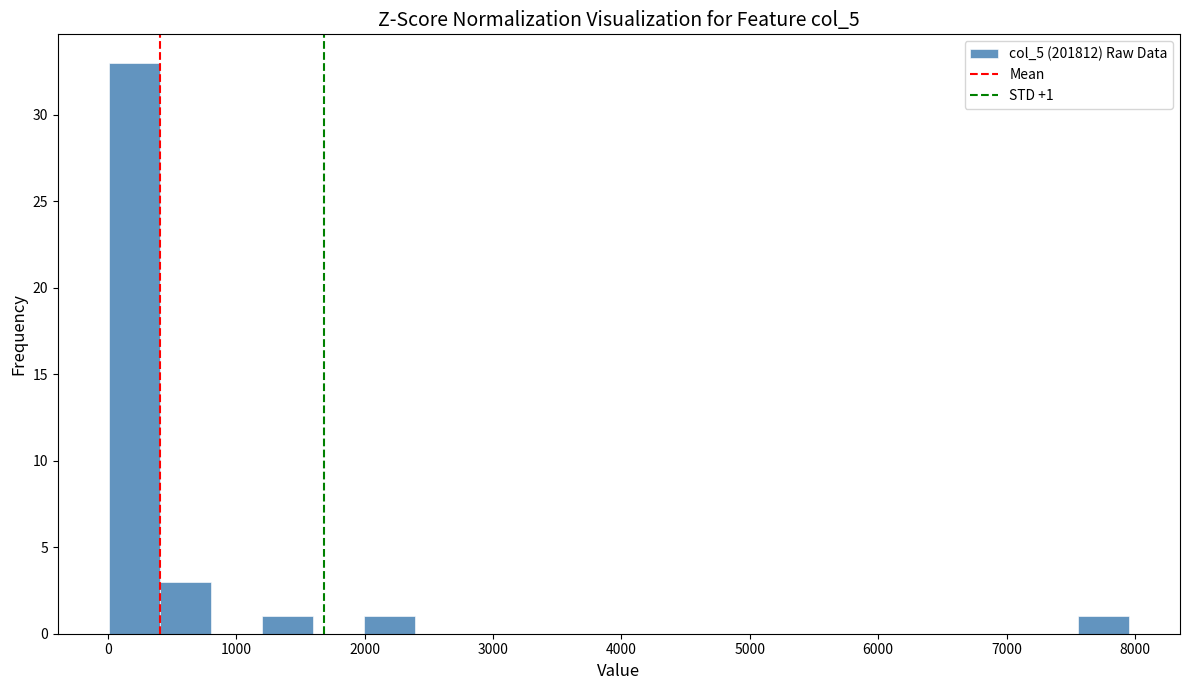

Read against the x-axis, roughly where is the centre of the tallest bar?

200